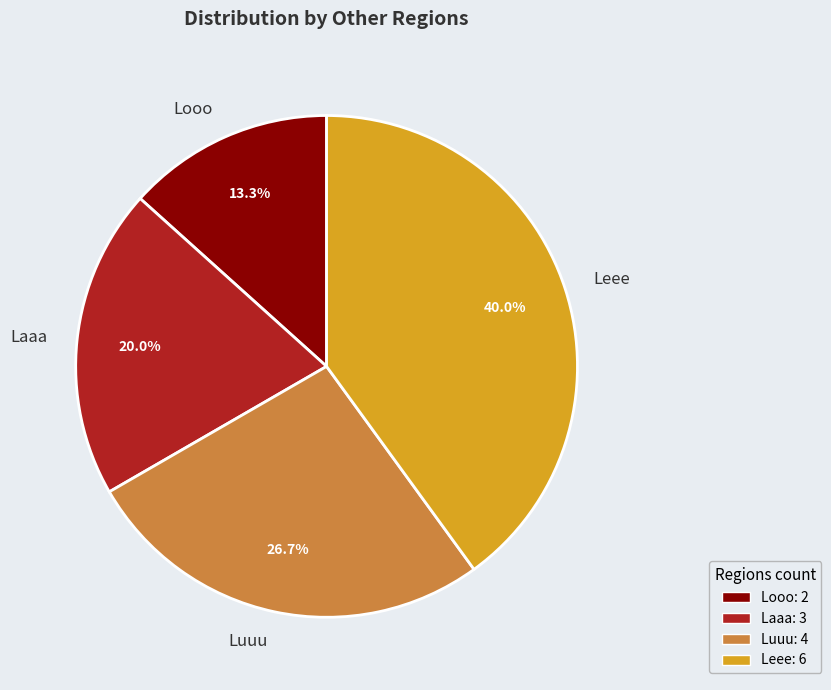

How many slices are in this pie chart?

4